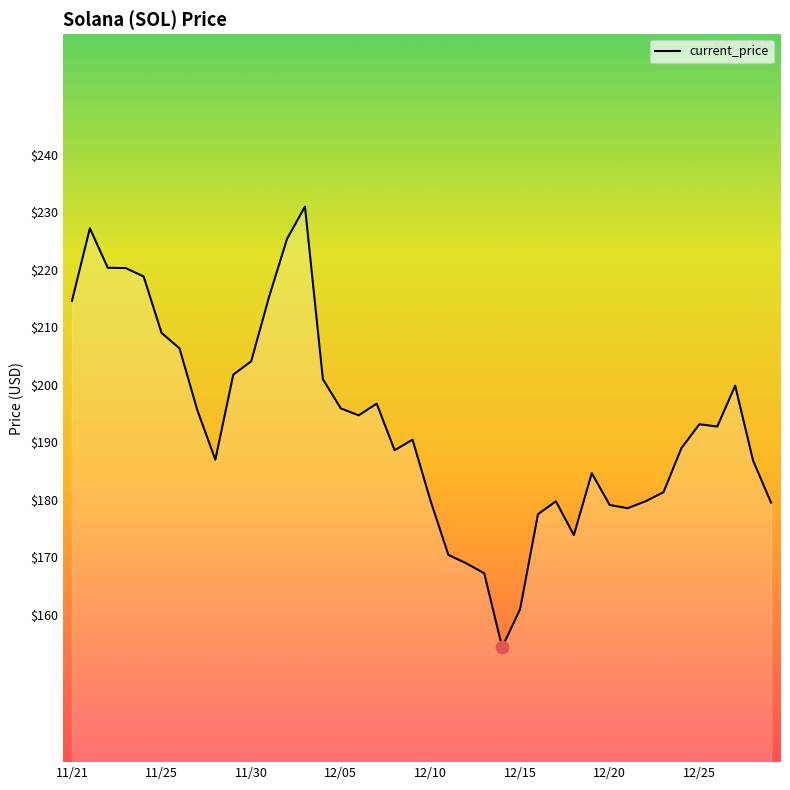

What is the smallest value displayed?

154.3